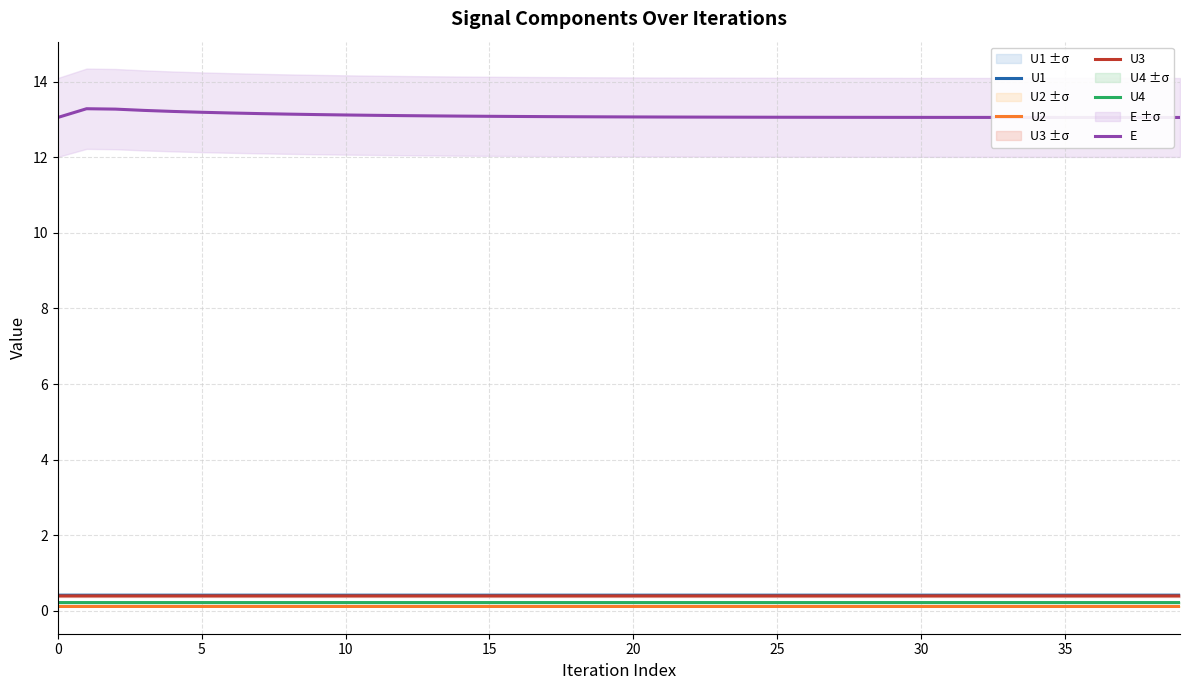

True or false: U1 has a value of 0.7 at 22.

False